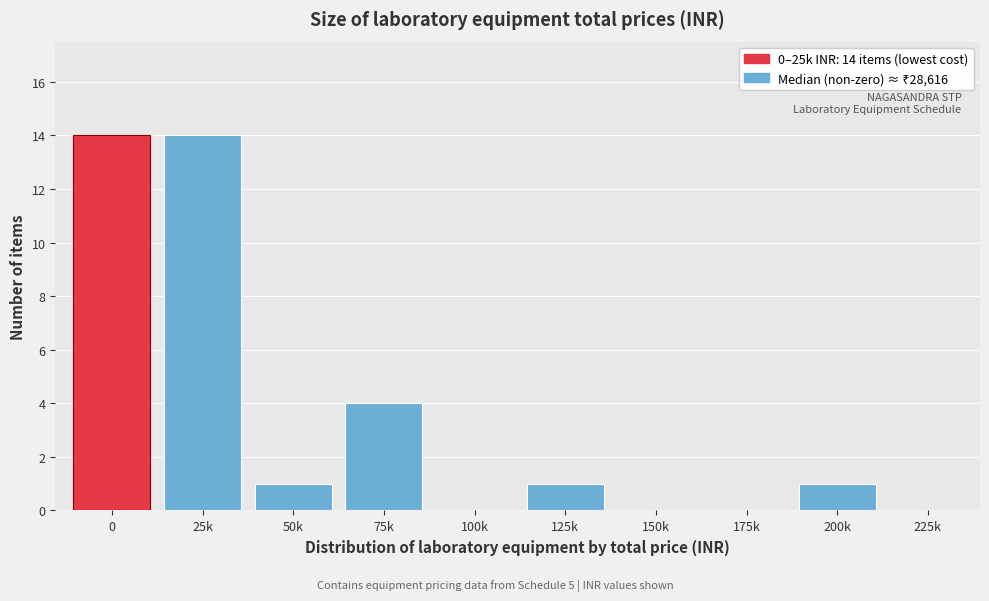

Reading left to right, list all the values displayed in this chart.

0=14	25k=14	50k=1	75k=4	100k=0	125k=1	150k=0	175k=0	200k=1	225k=0